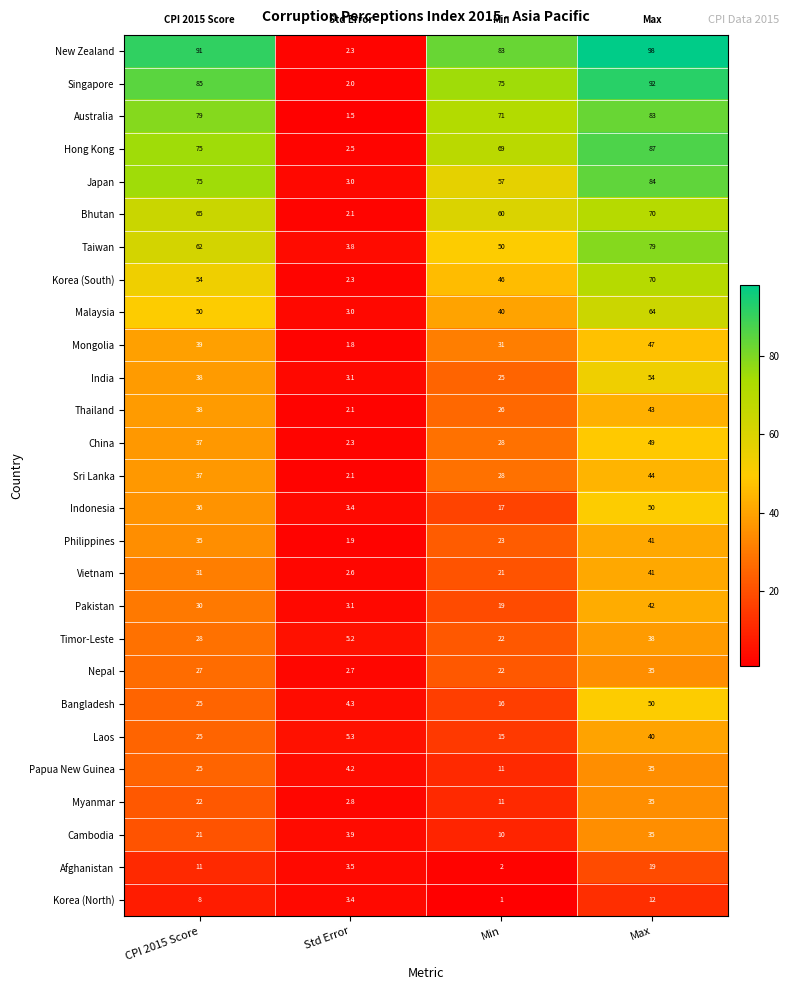

What is the maximum value shown in the chart?

98.0